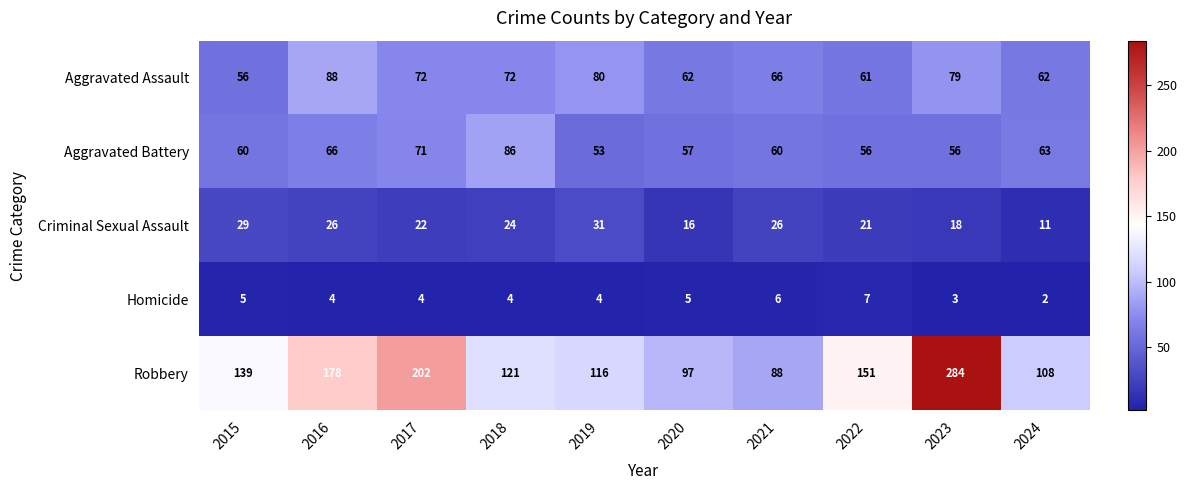

Which category has the lowest value in the Robbery series?

2021